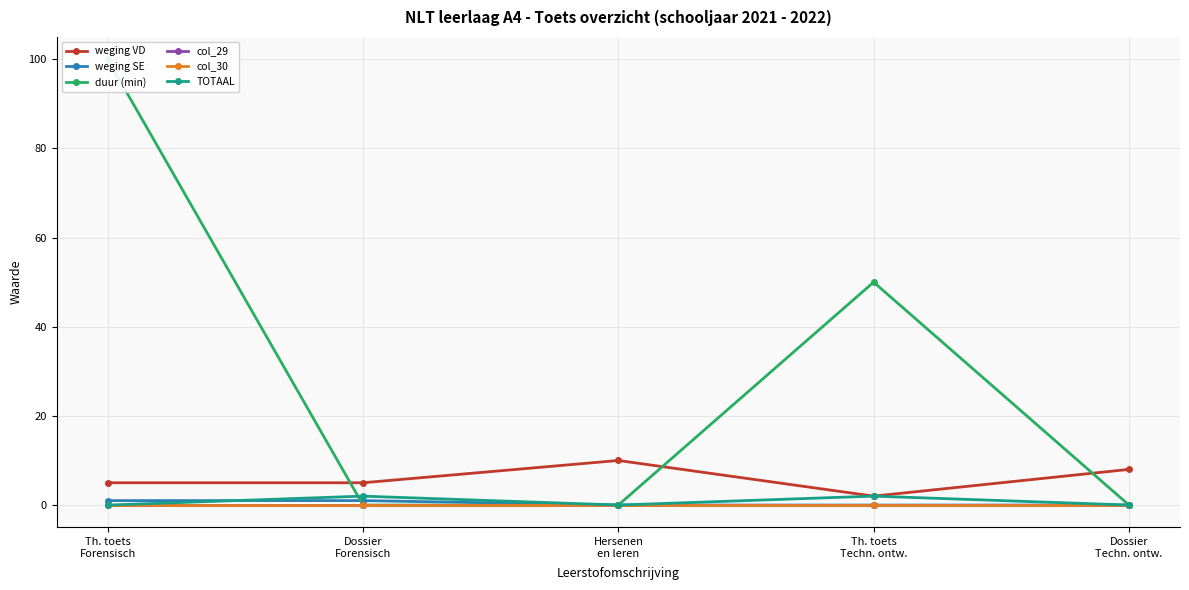

List the series in order of their peak value, highest first.

duur (min), weging VD, TOTAAL, weging SE, col_29, col_30